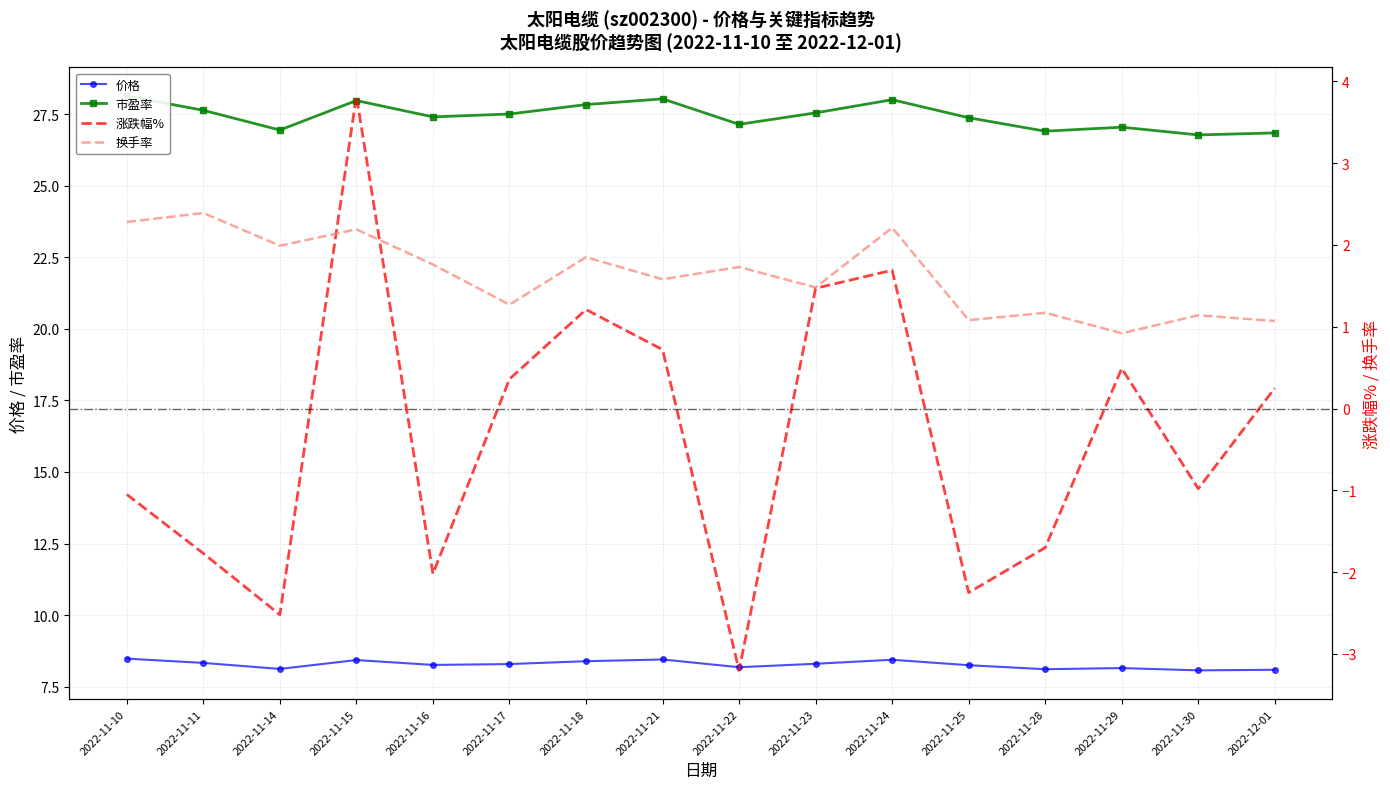

True or false: 换手率 and 市盈率 intersect in this chart.

False